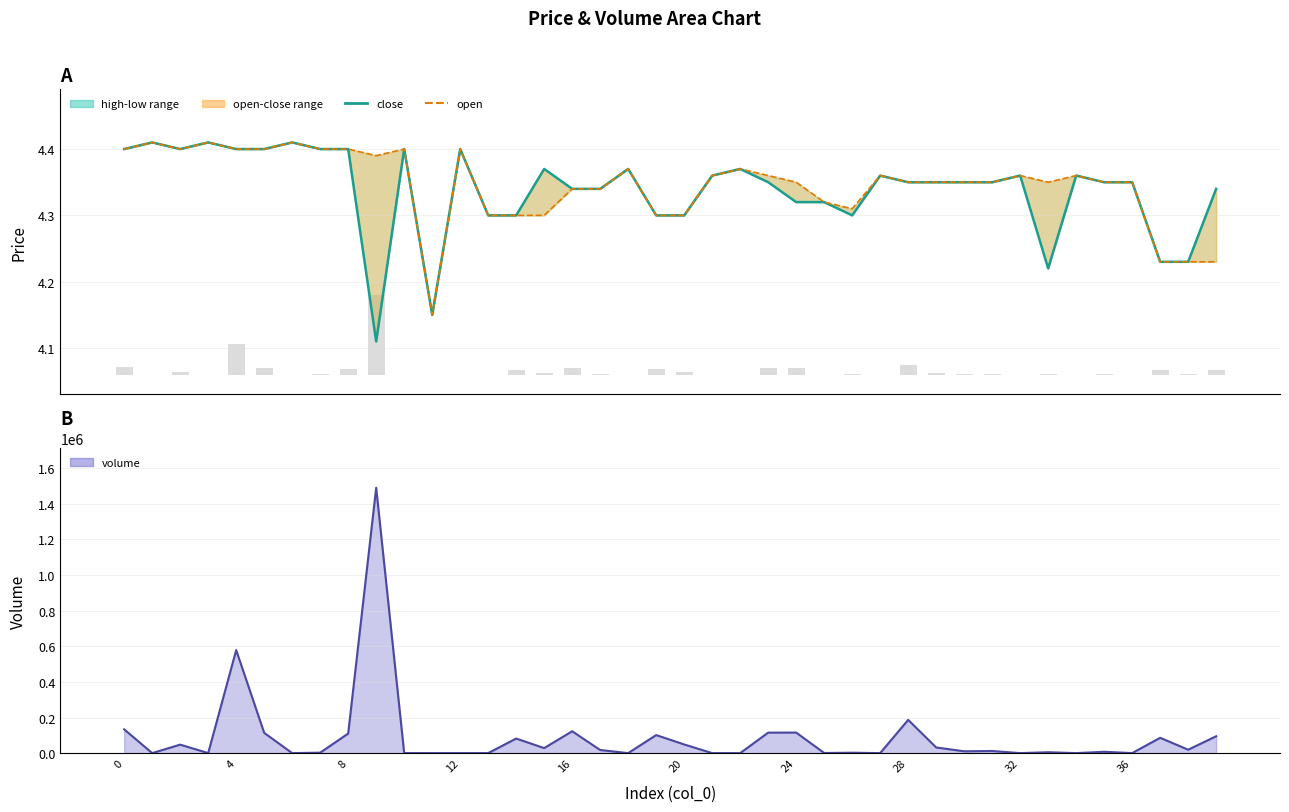

Rank the series at 27 from highest to lowest value.

volume line, close, open